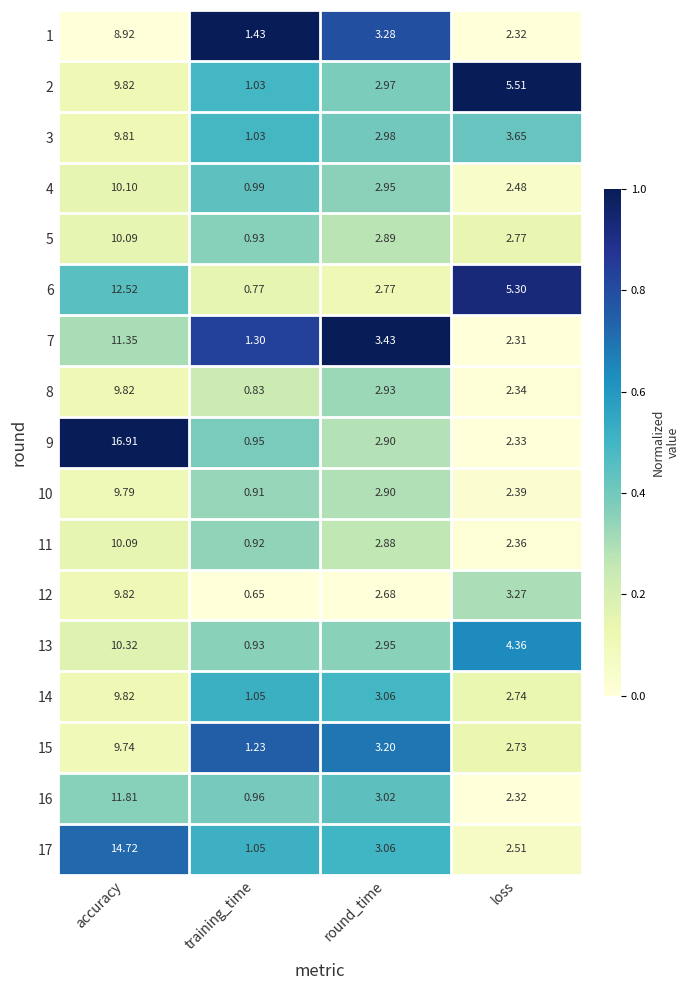

Which category has the highest value in the 16 series?

accuracy